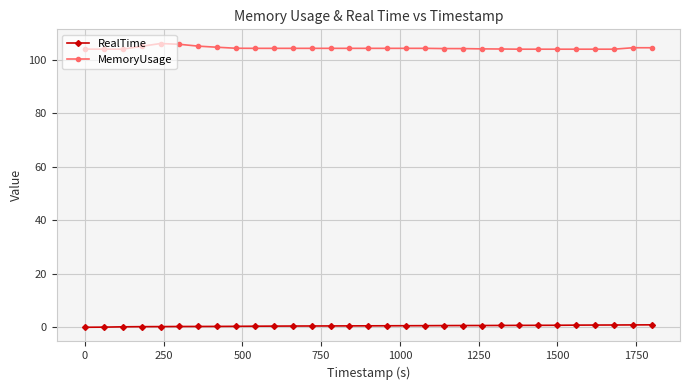

What is the greatest value displayed?

106.2